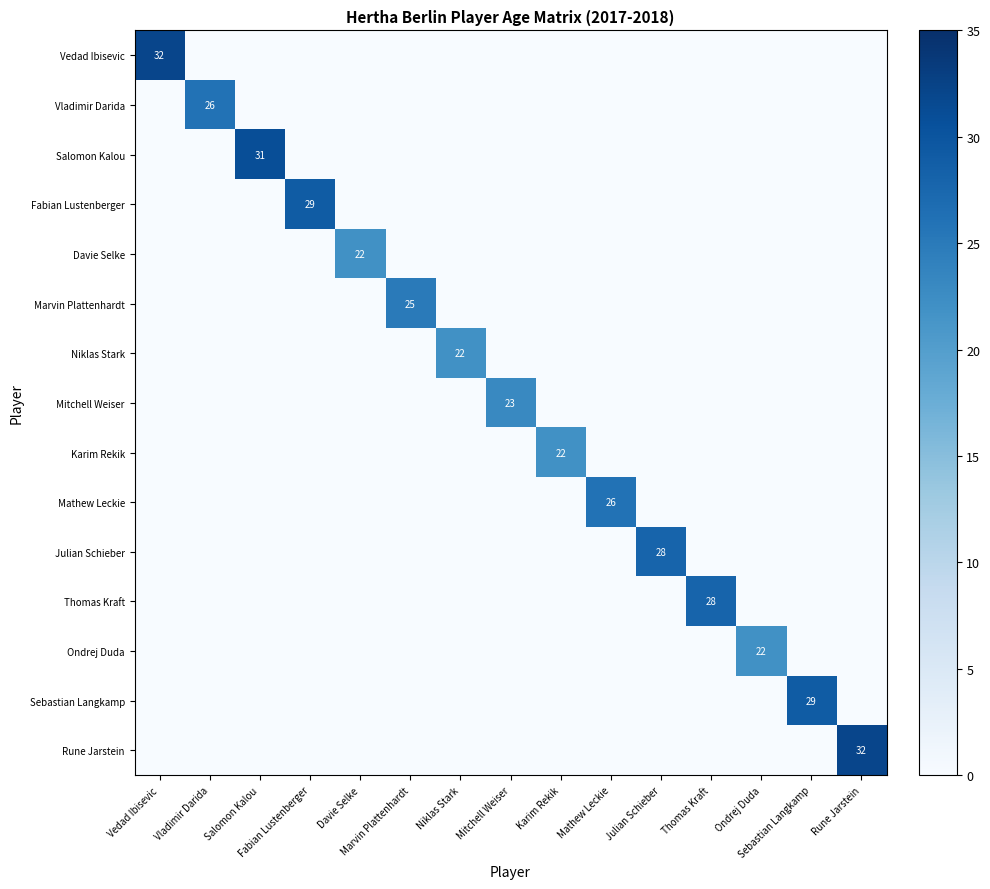

Is the value of Marvin Plattenhardt at Vedad Ibisevic greater than the value of Vedad Ibisevic at Karim Rekik?

No